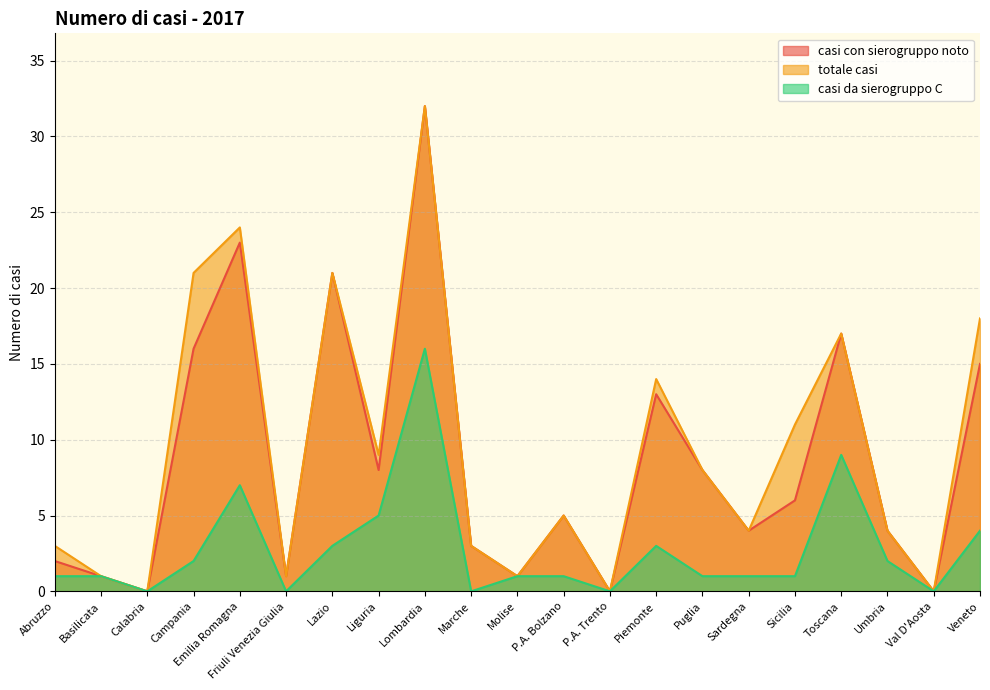

What is the spread (max minus min) of values at Sicilia?

10